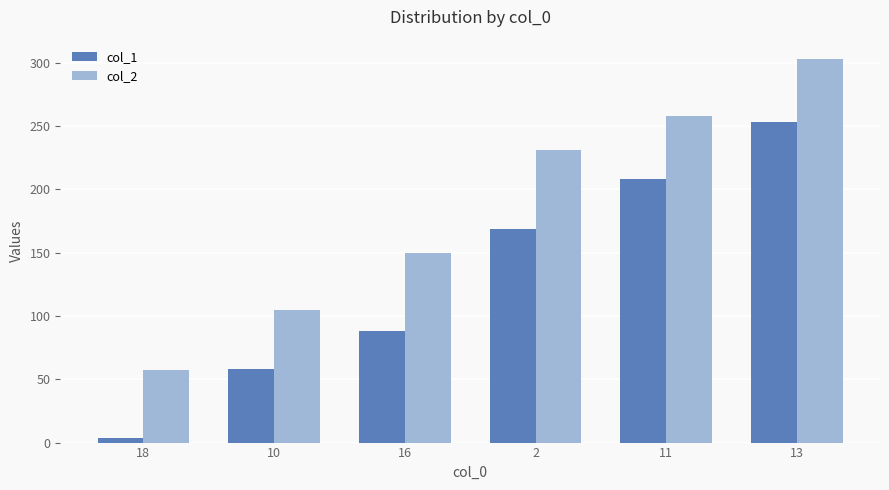

What are all the series names shown in the legend?

col_1, col_2